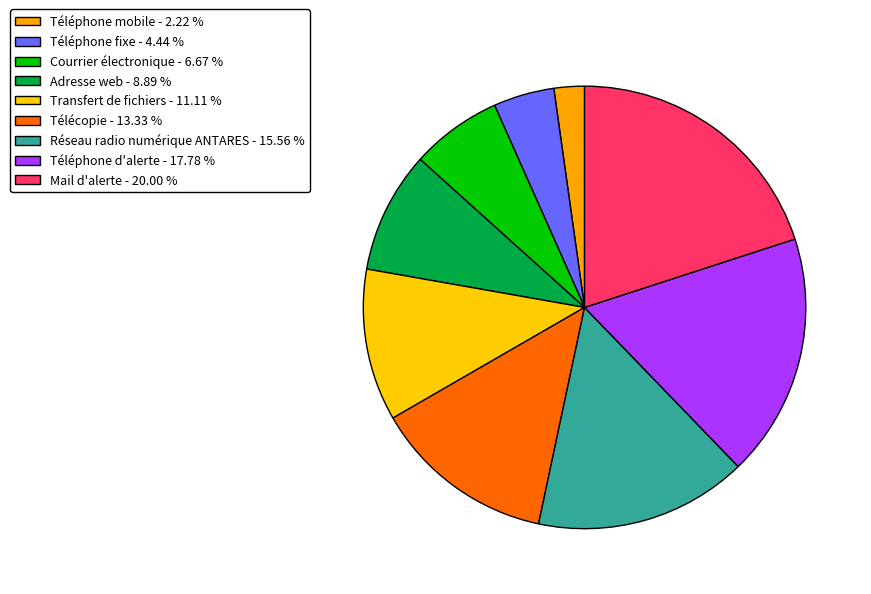

Rank the categories by value from lowest to highest.

Téléphone mobile, Téléphone fixe, Courrier électronique, Adresse web, Transfert de fichiers, Télécopie, Réseau radio numérique ANTARES, Téléphone d'alerte, Mail d'alerte